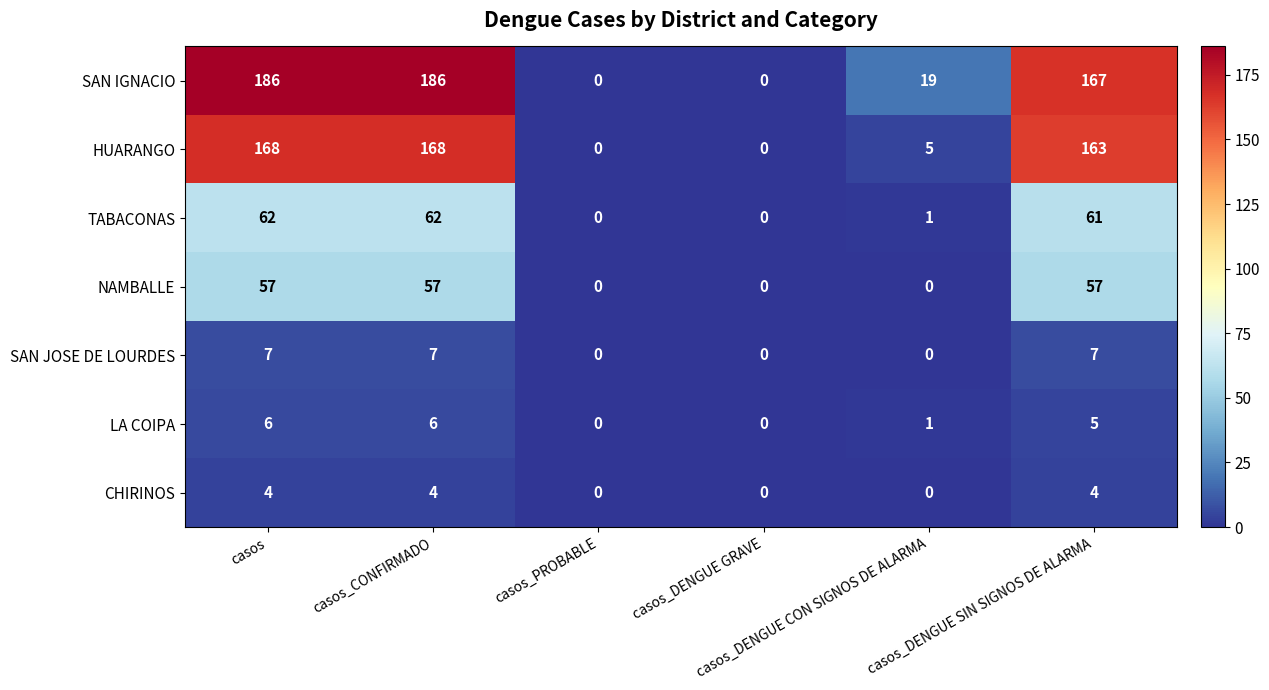

Which series has the largest range (max minus min)?

SAN IGNACIO